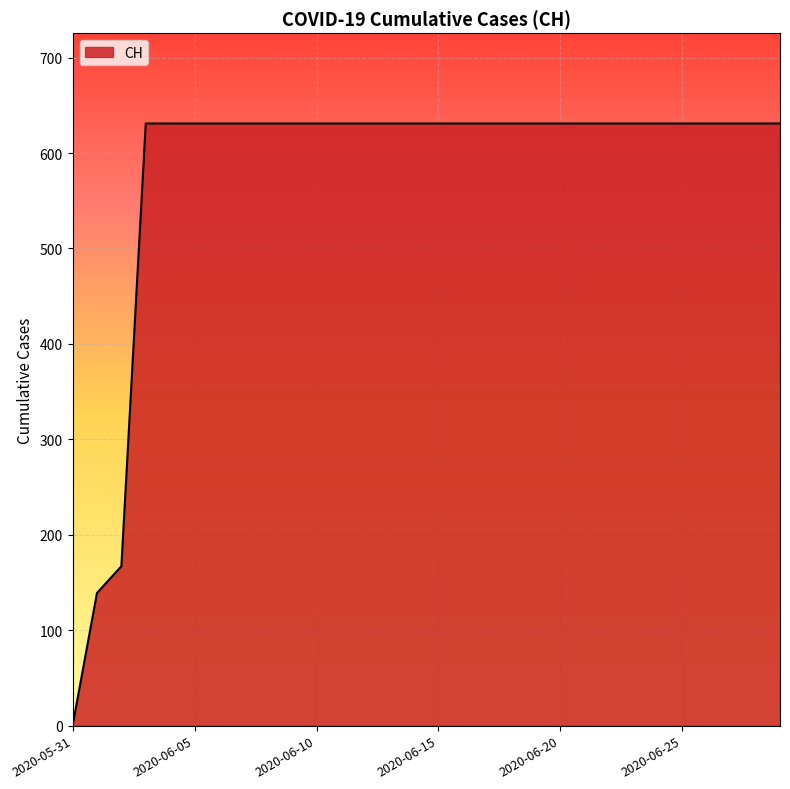

What is the difference between the maximum and minimum values?

631